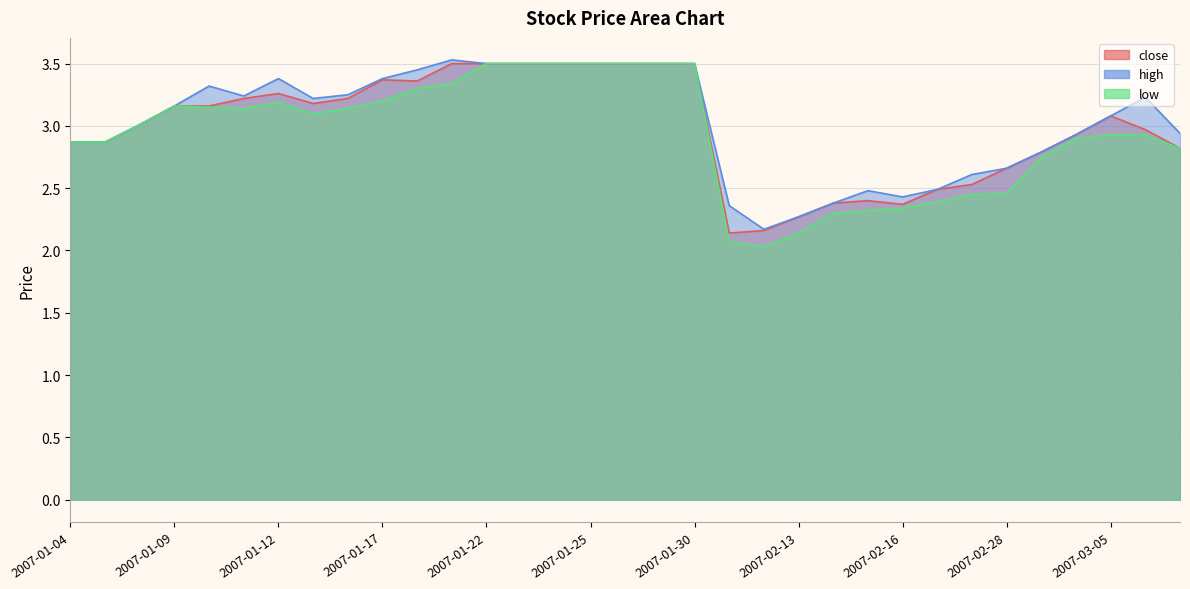

Which category has the lowest value across all series?

2007-02-12